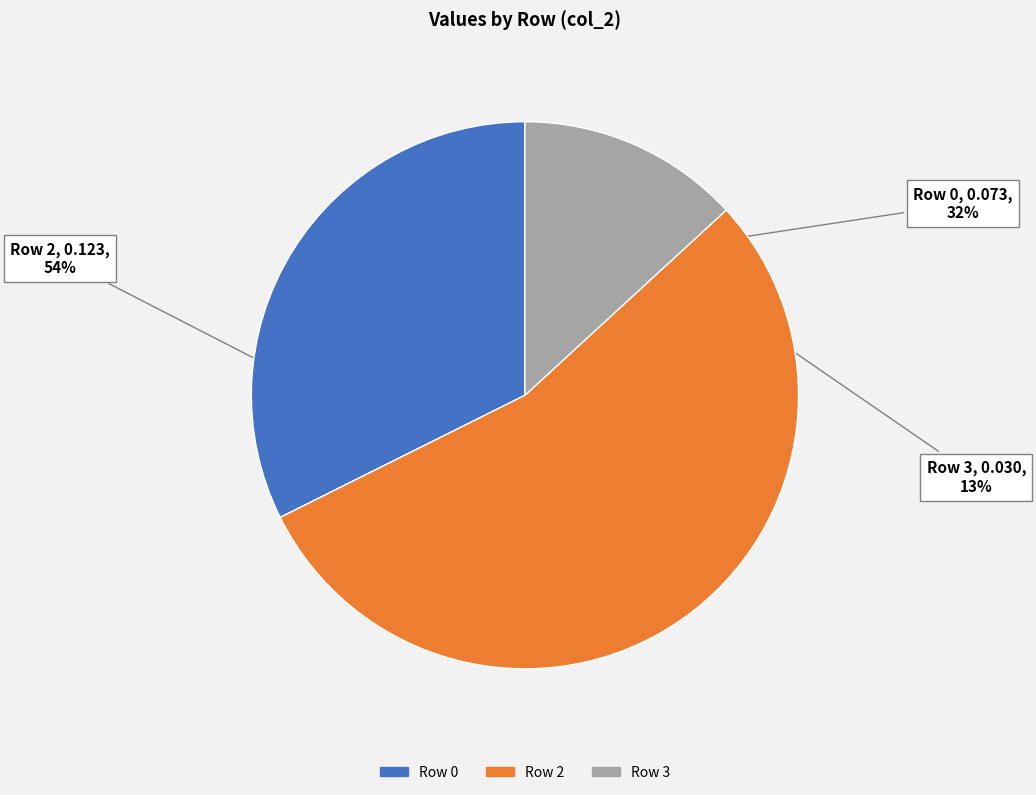

Is there a majority slice in this chart?

Yes